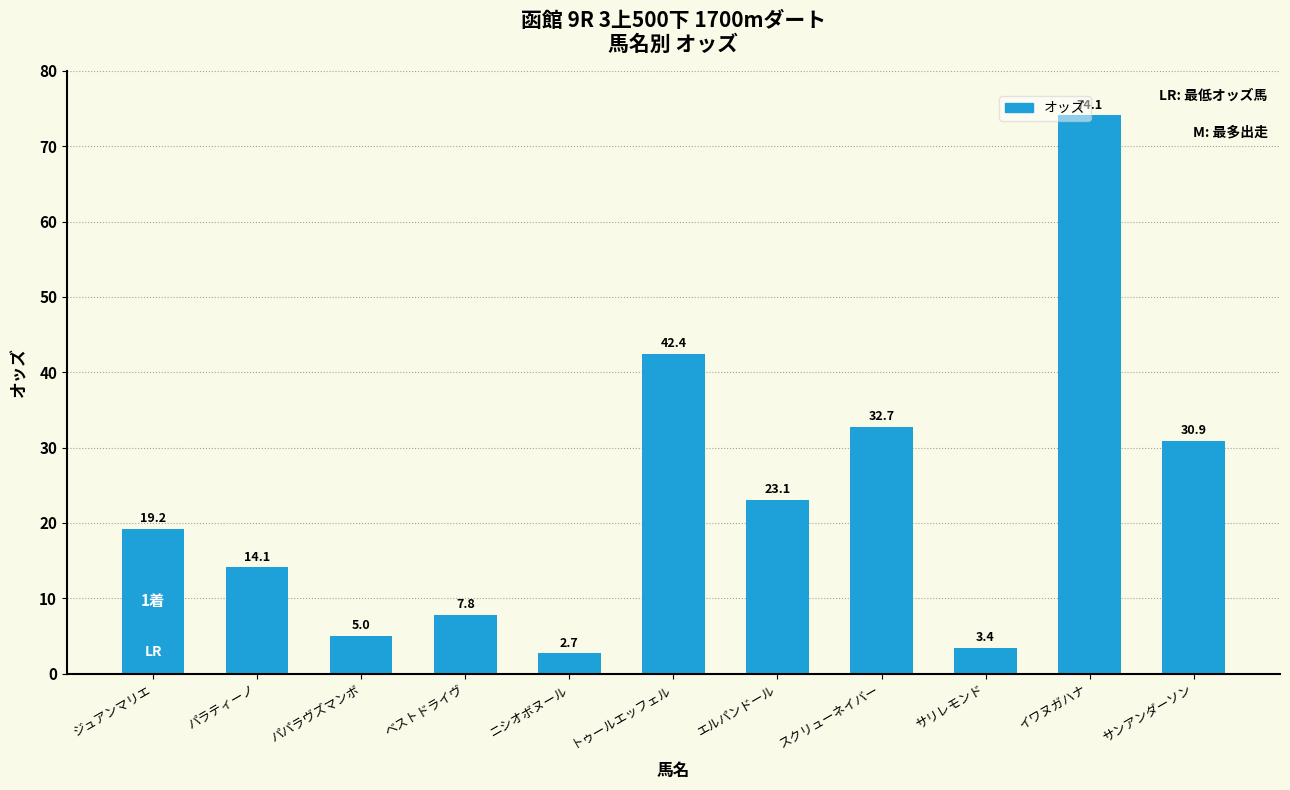

What is the difference between the maximum and minimum values?

71.4